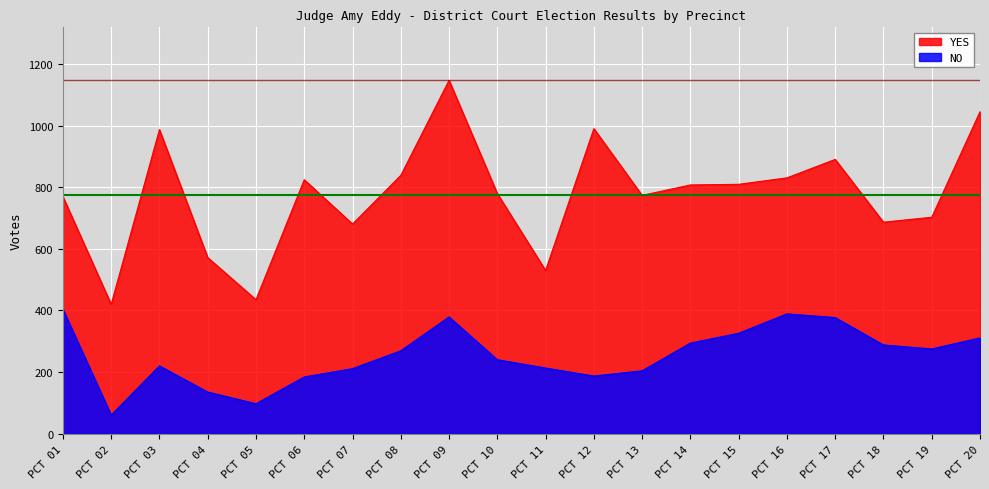

Which category has the lowest value in the NO series?

PCT 02